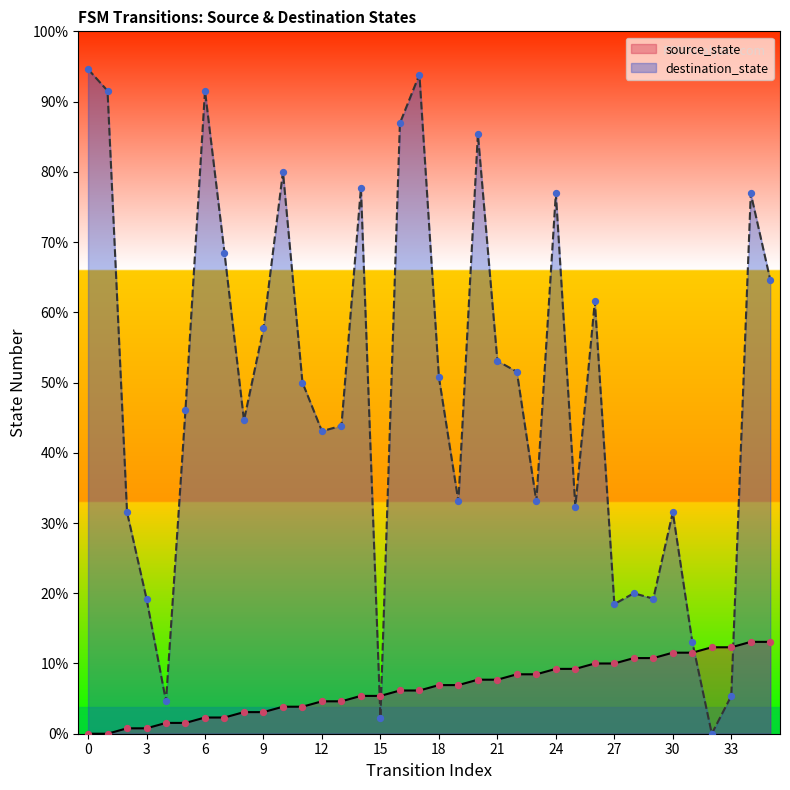

Is the value of source_state at 28 greater than the value of destination_state at 1?

No